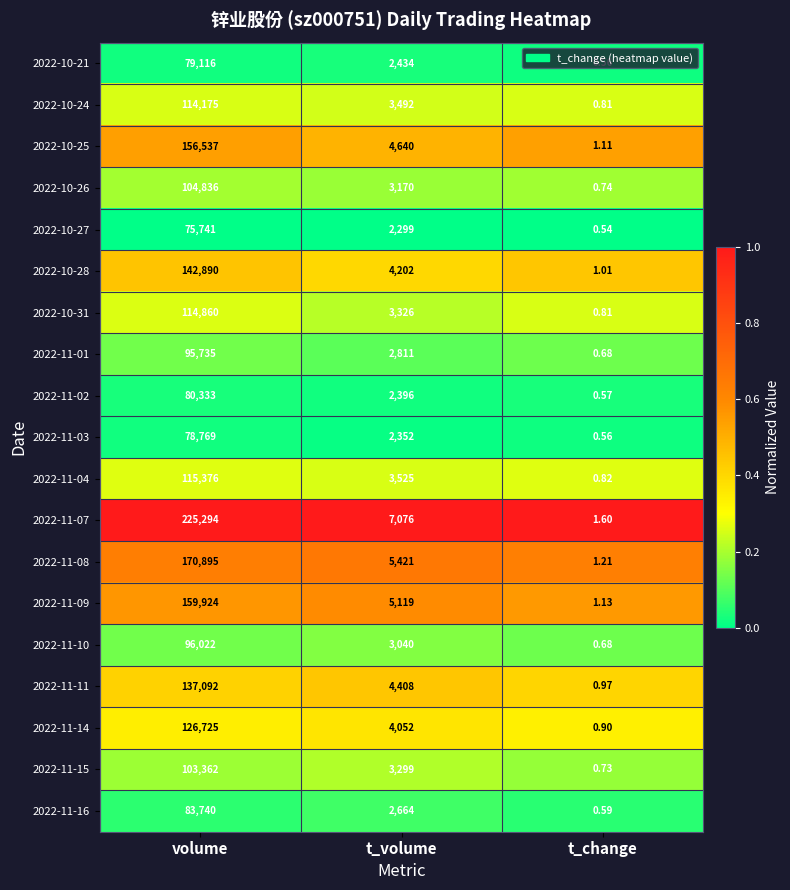

List the labels in order of 2022-11-08 value, smallest first.

t_change, t_volume, volume